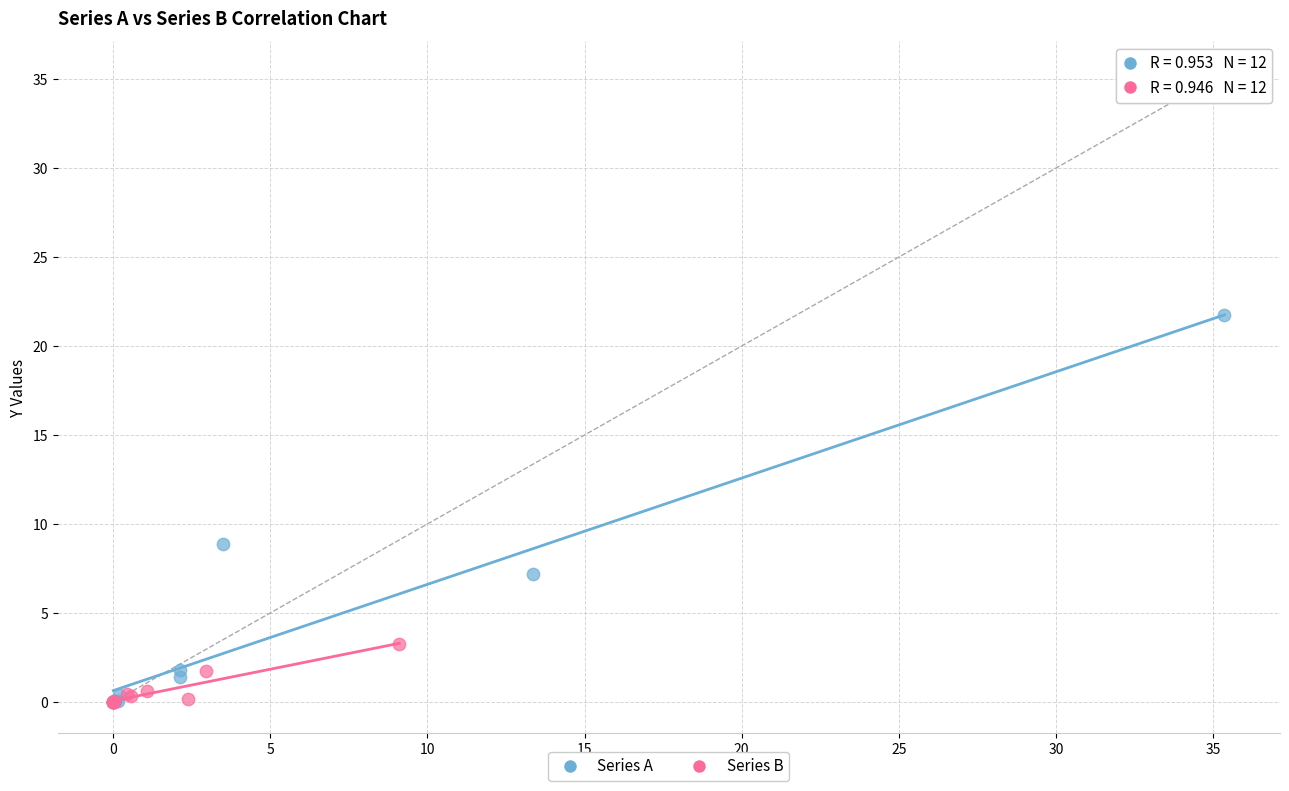

What are all the series names shown in the legend?

Series A, Series B